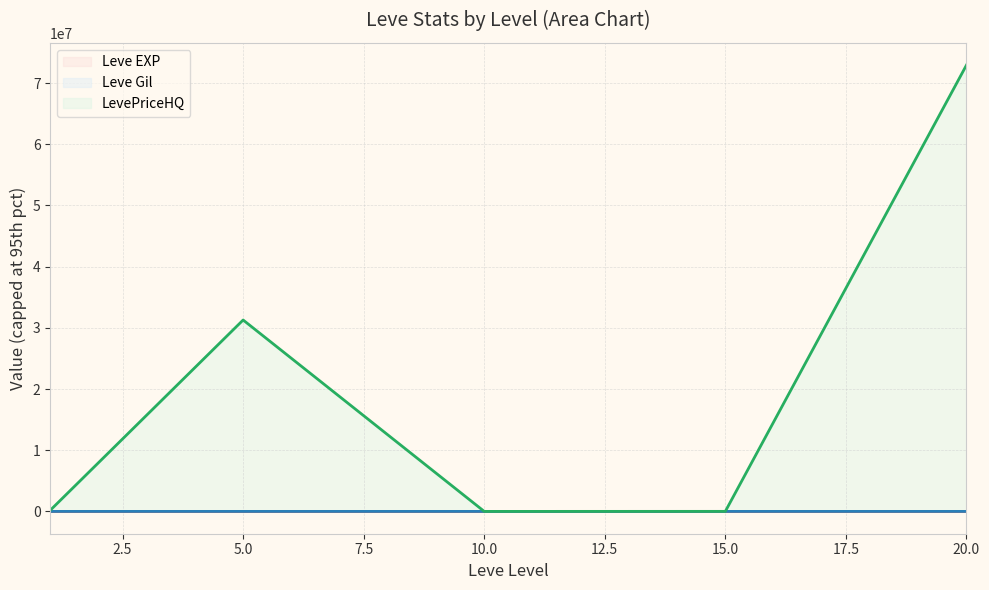

In Leve Gil (line), how many points are higher than both neighbors (excluding endpoints)?

1